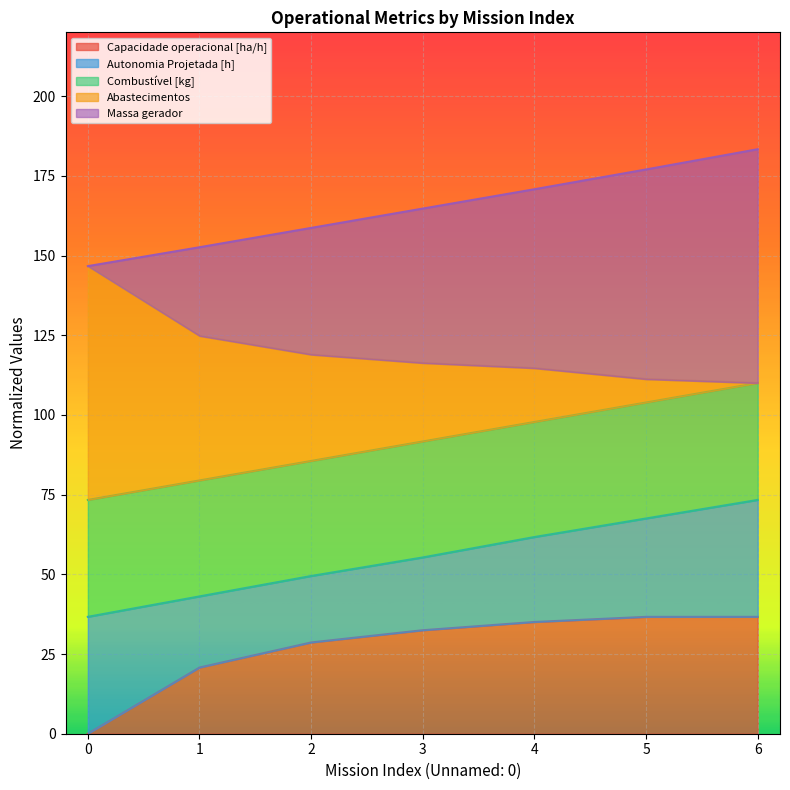

Does the chart display data point markers on the line(s)?

No